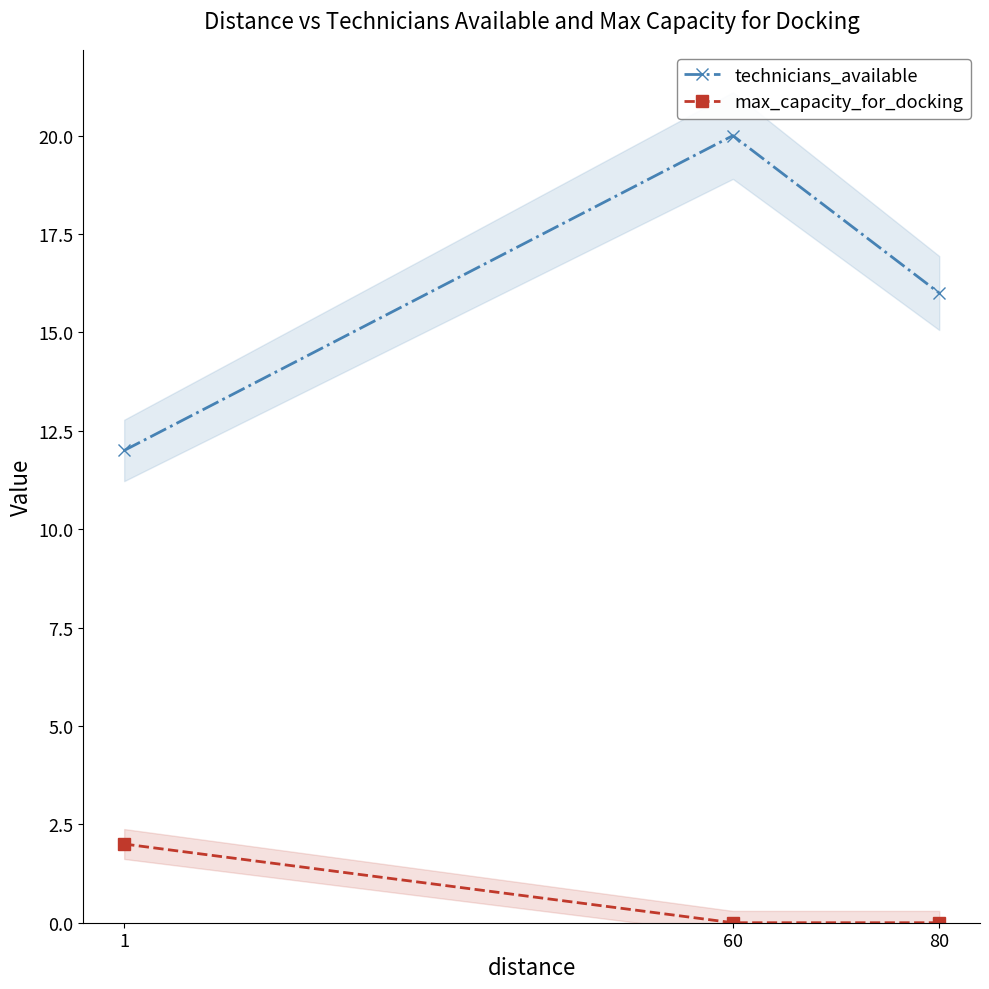

What is the total value across all series at 60?

20